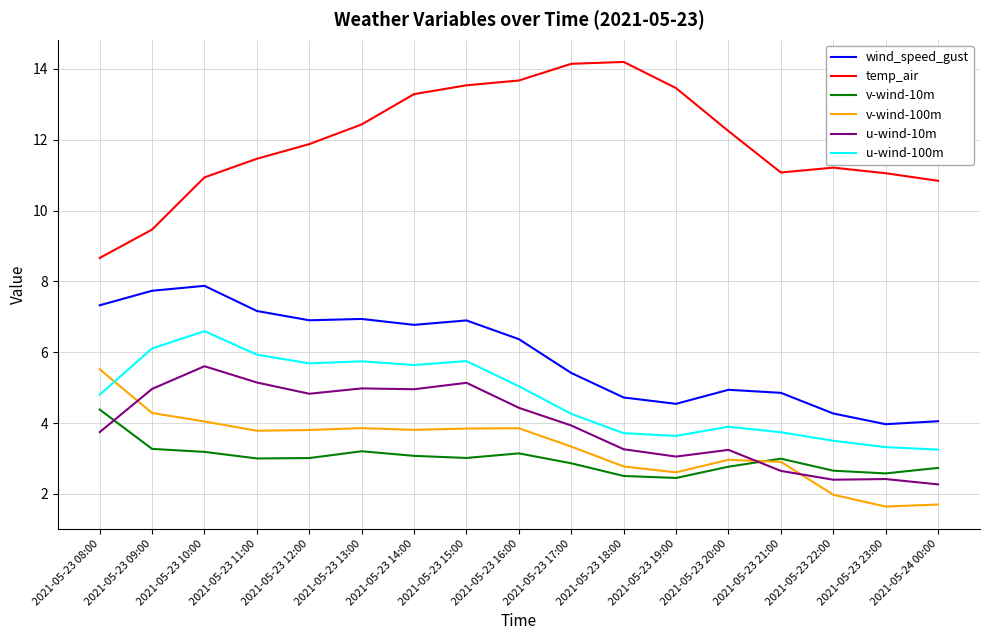

How many series are shown in this chart?

6